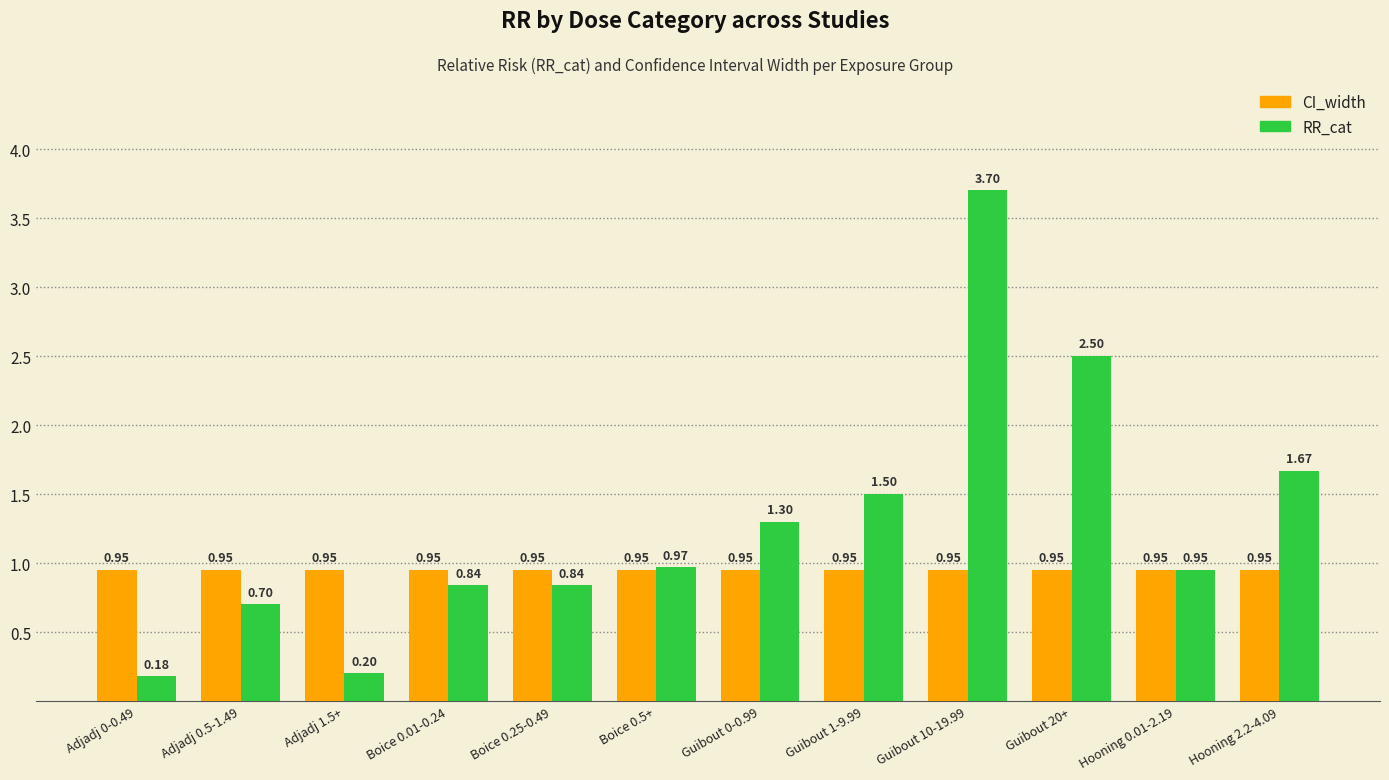

Count the number of data series in this chart.

2